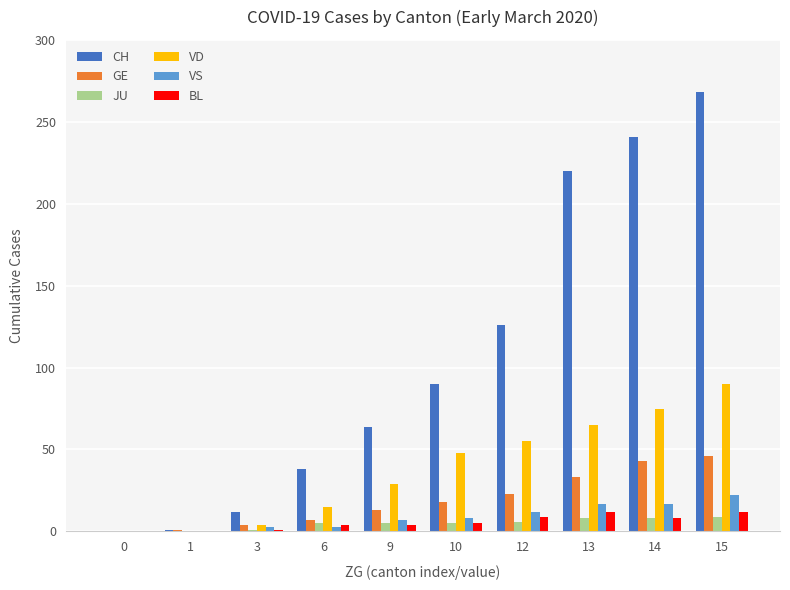

Is the value of BL at 13 greater than the value of GE at 0?

Yes